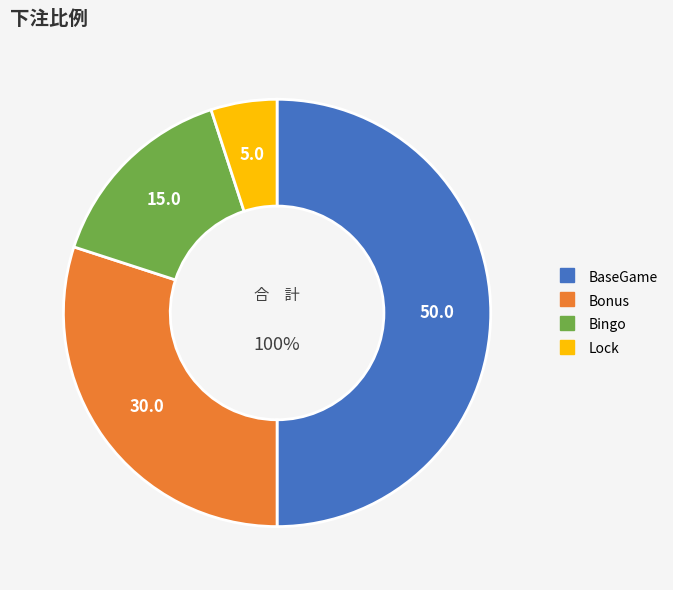

True or false: Bonus accounts for 38% of the total.

False